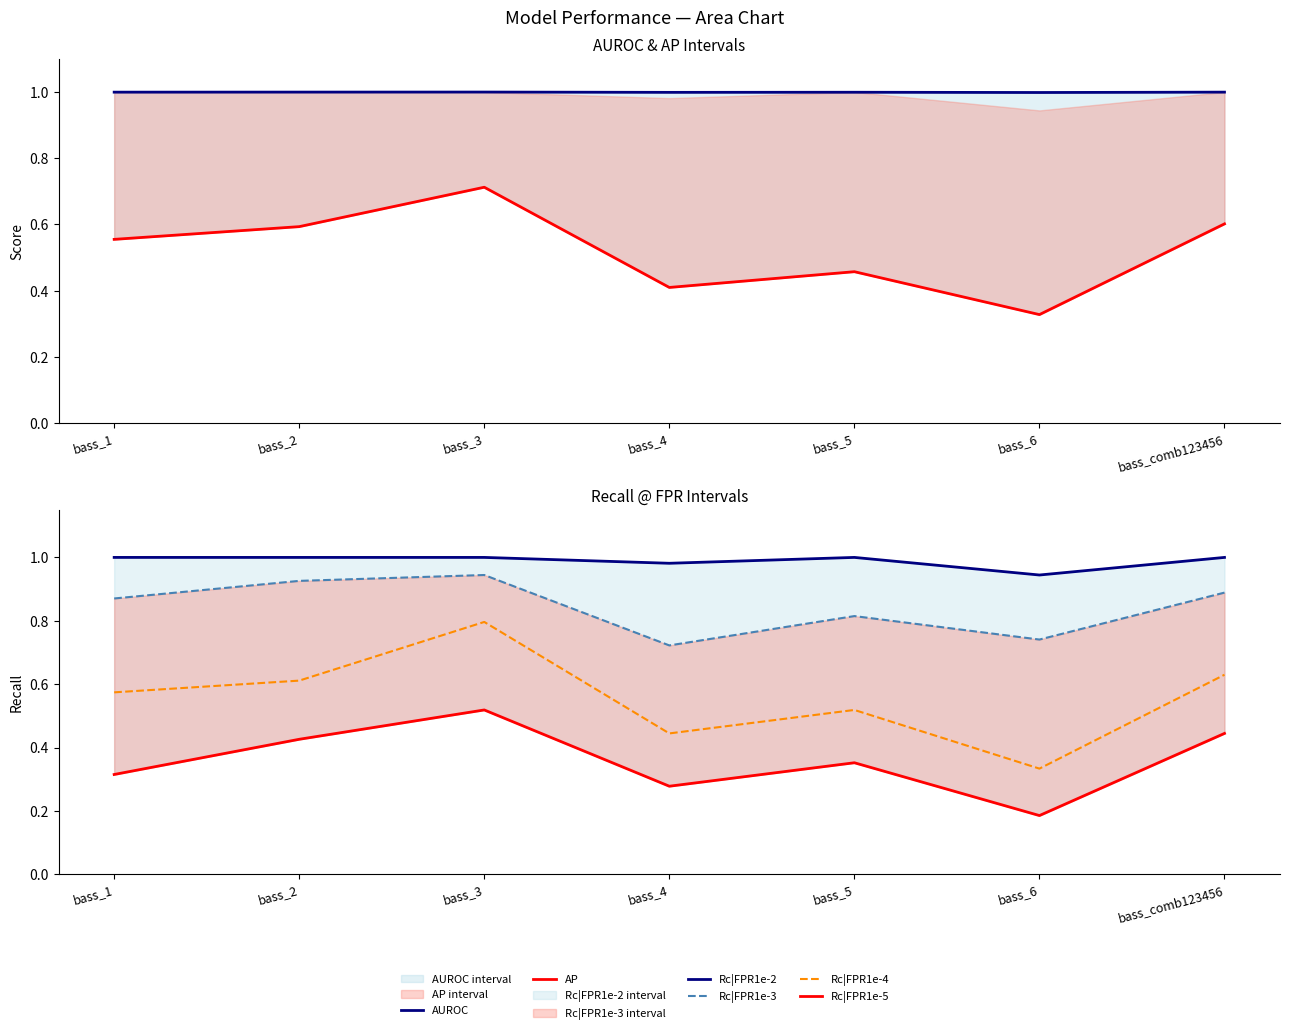

Which series has the largest total across all categories?

AUROC